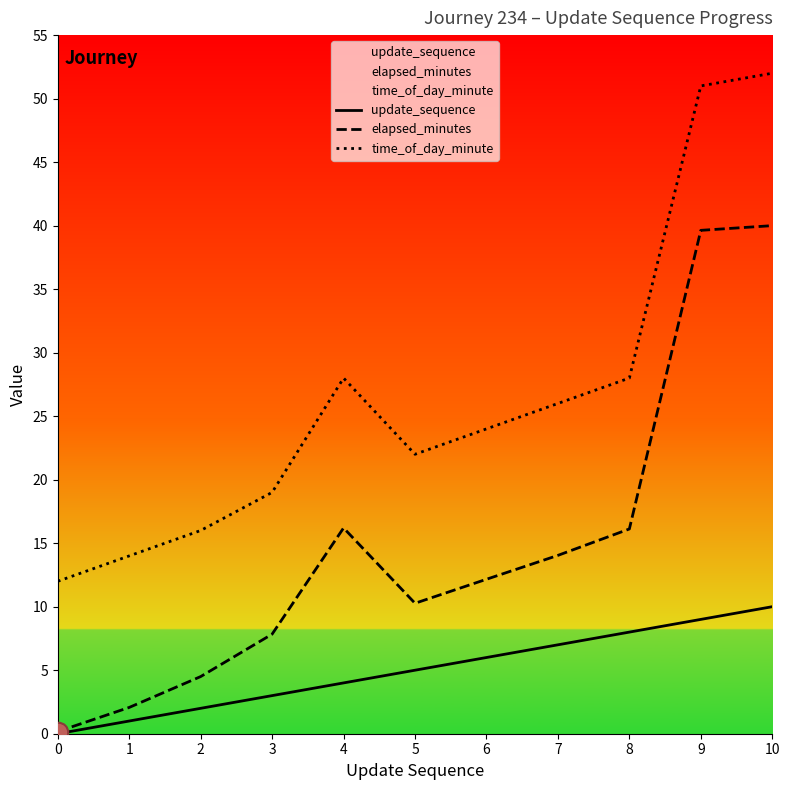

Which has a higher value, 2 or 3?

3